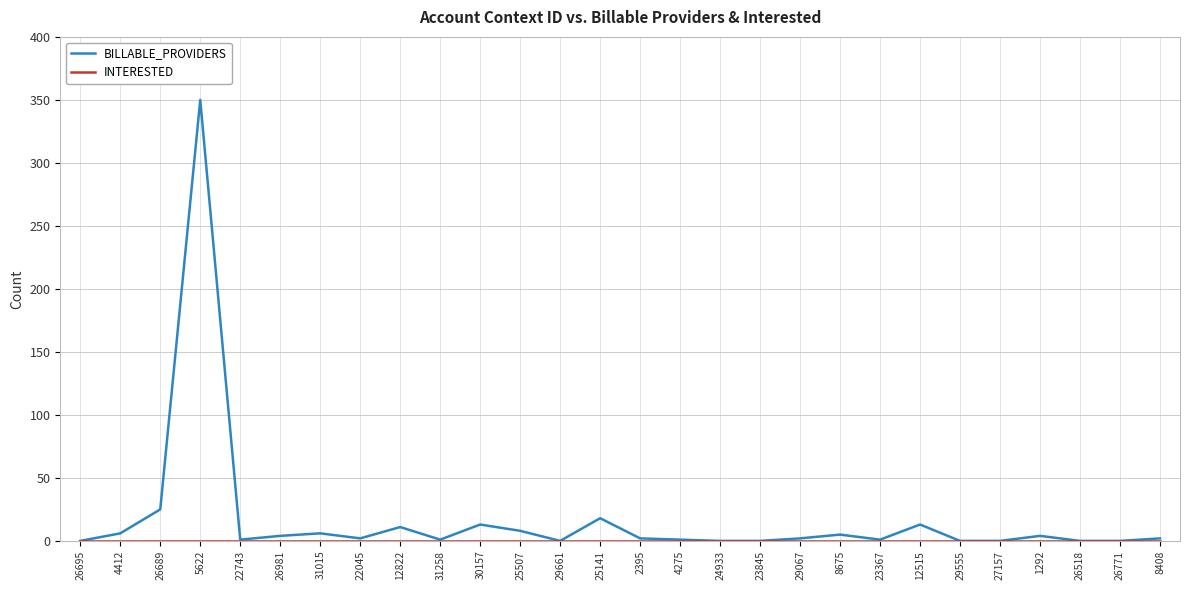

Which series has the largest total across all categories?

BILLABLE_PROVIDERS